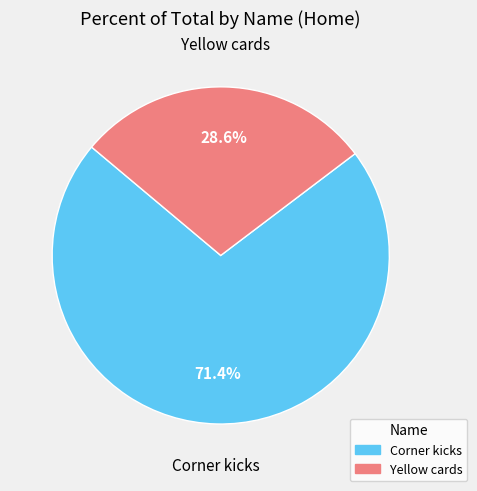

Do Corner kicks and Yellow cards together represent more than half of the pie?

Yes